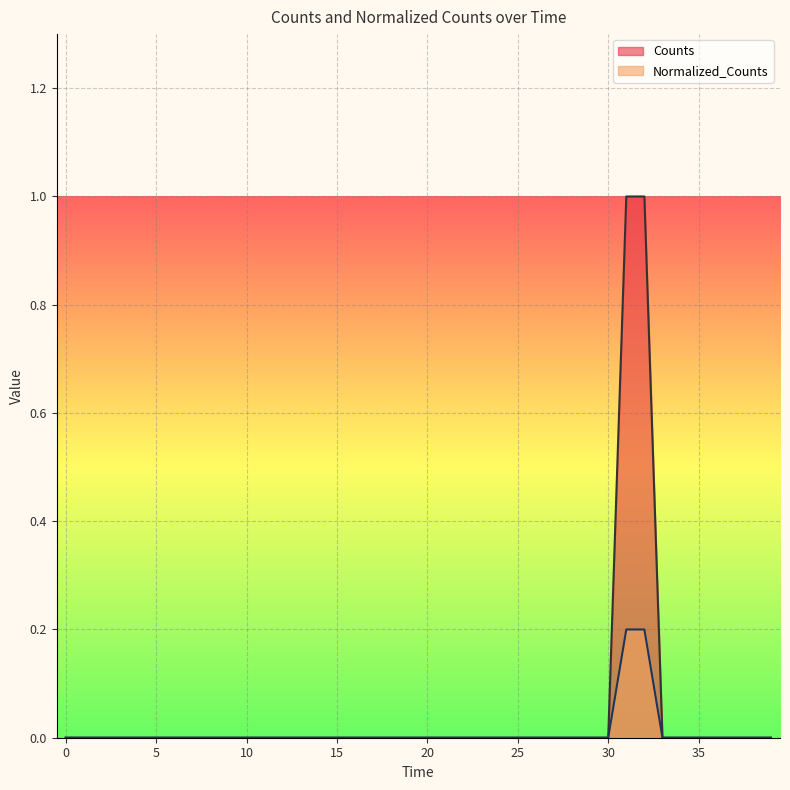

True or false: Counts and Normalized_Counts cross at least once.

False